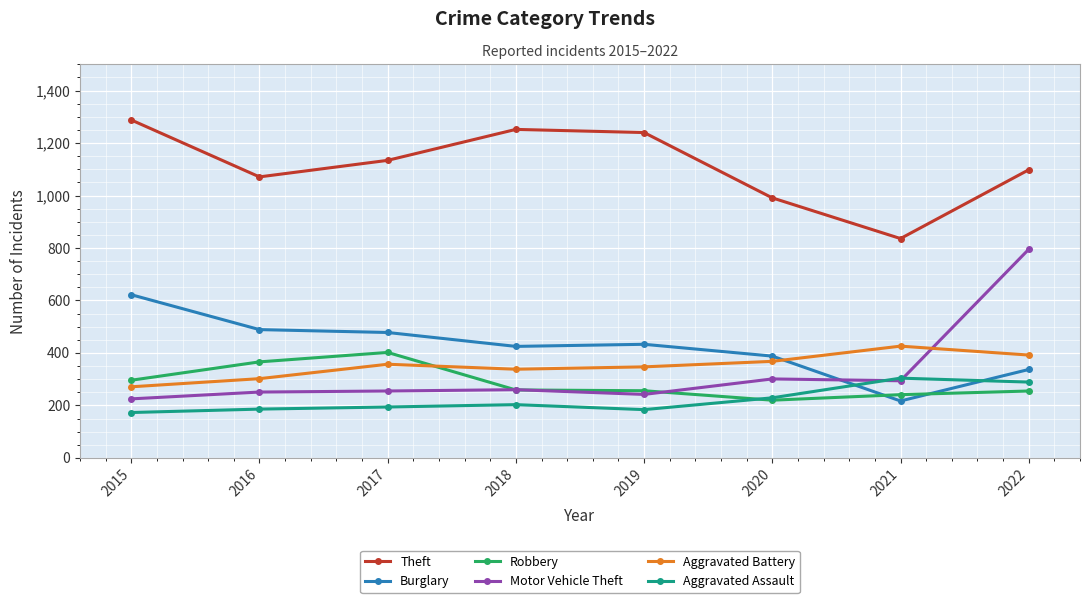

Which series changed the most between 2017 and 2020?

Robbery